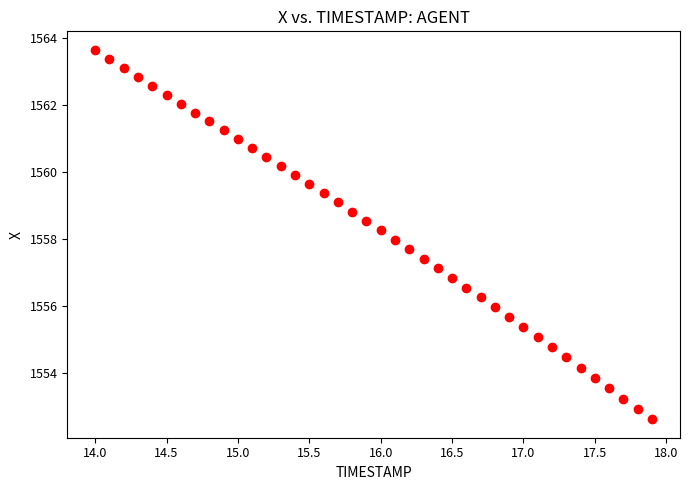

What is the range of X values (max minus min)?

3.9